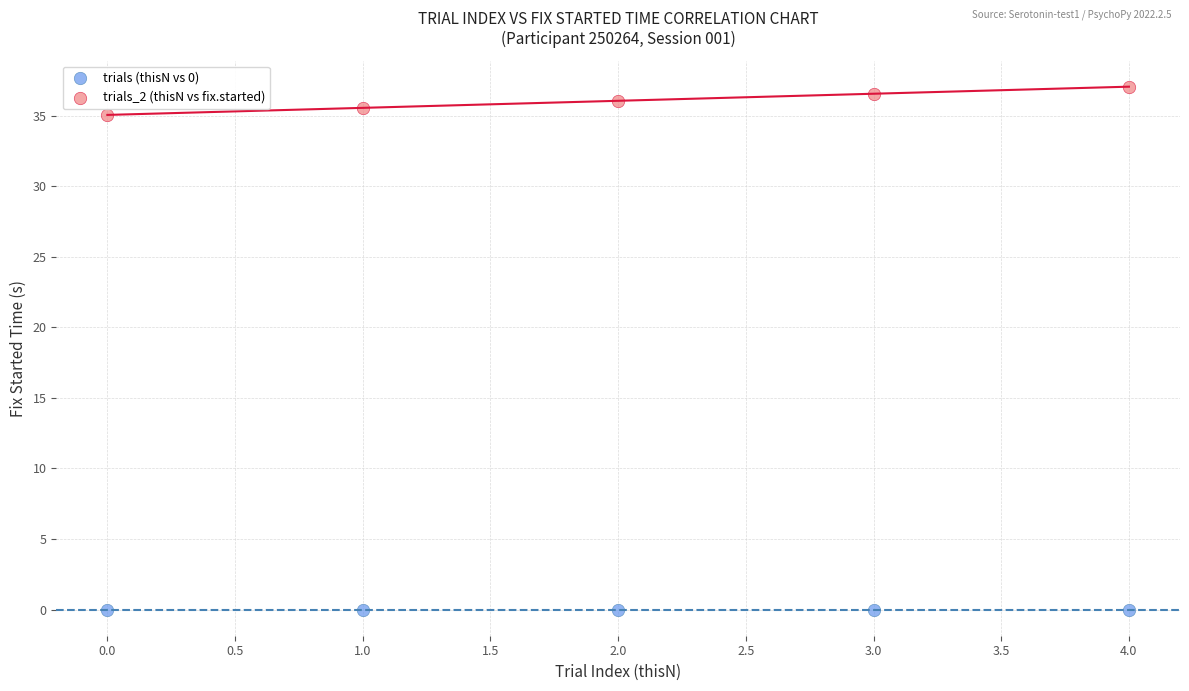

What are all the series names shown in the legend?

trials (thisN vs 0), trials_2 (thisN vs fix.started)